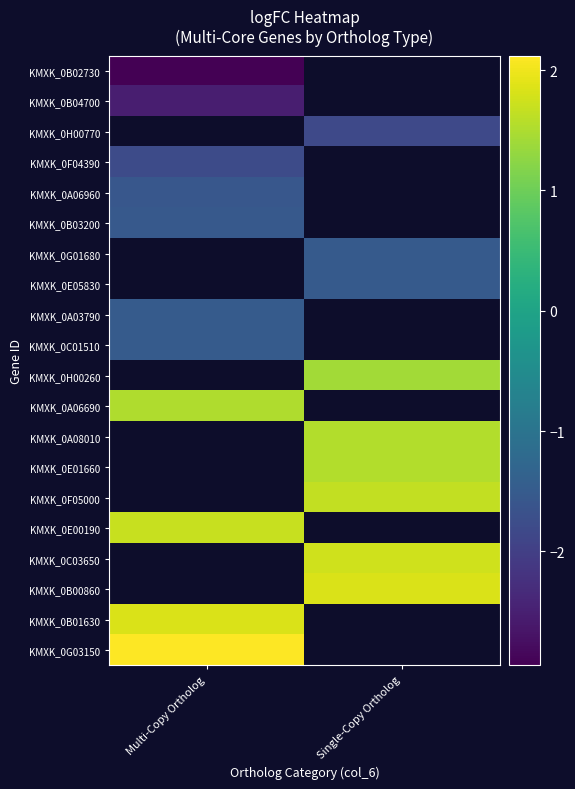

Count the number of categories in the chart.

2